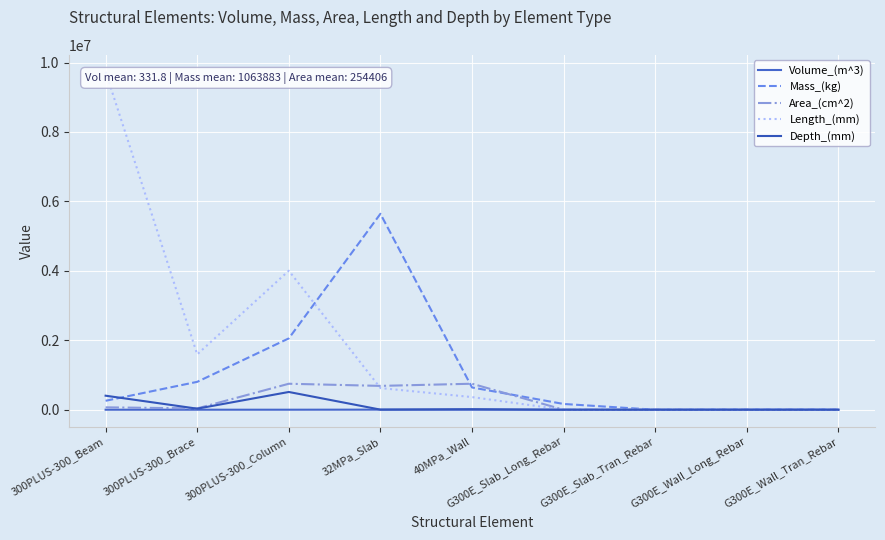

The Area_(cm^2) series shows 748149.6 at 300PLUS-300_Column. True or false?

True